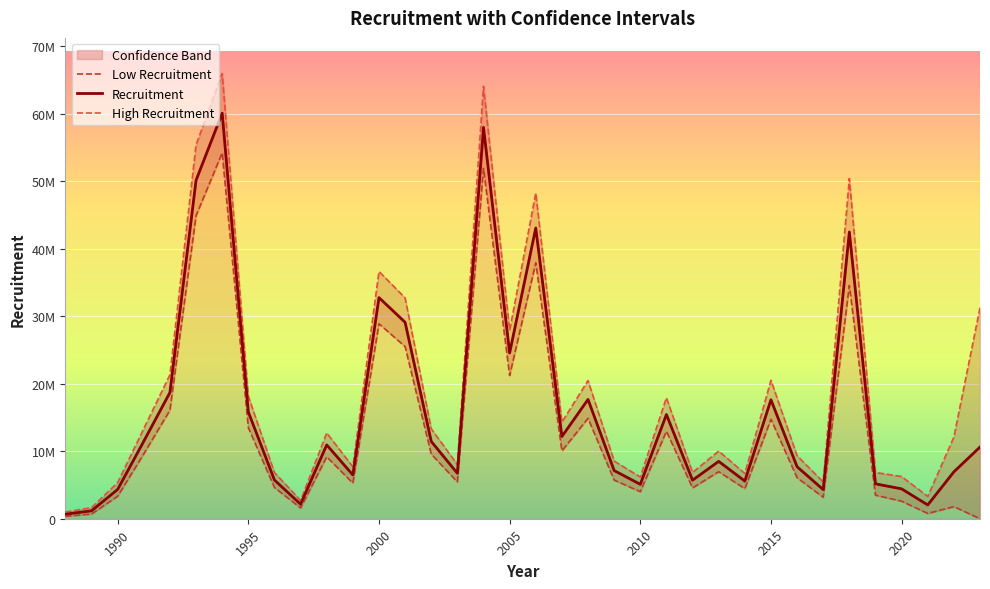

Rank the series by their maximum value, from lowest to highest.

Low Recruitment, Recruitment, High Recruitment